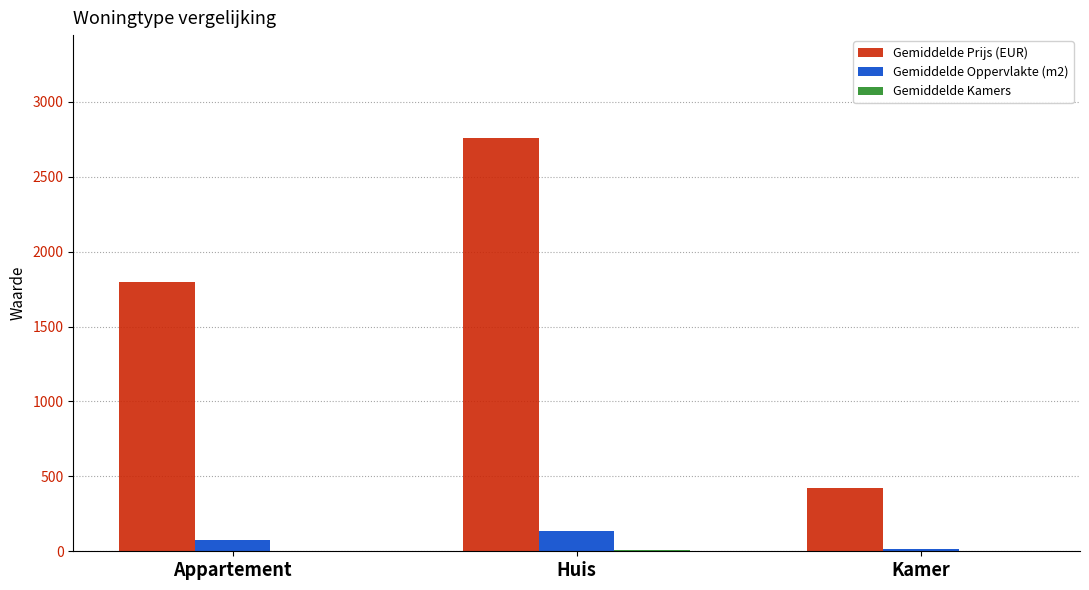

Between Huis and Kamer, which series saw the biggest shift?

Gemiddelde Prijs (EUR)